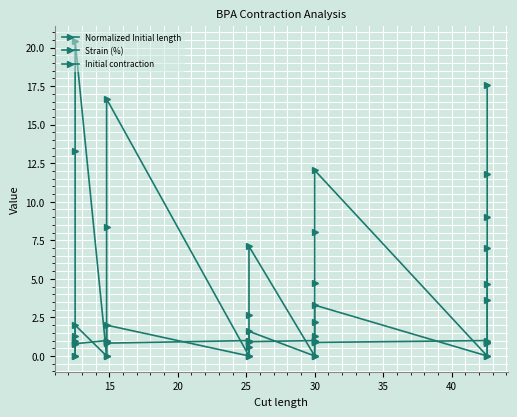

Count the number of data series in this chart.

3